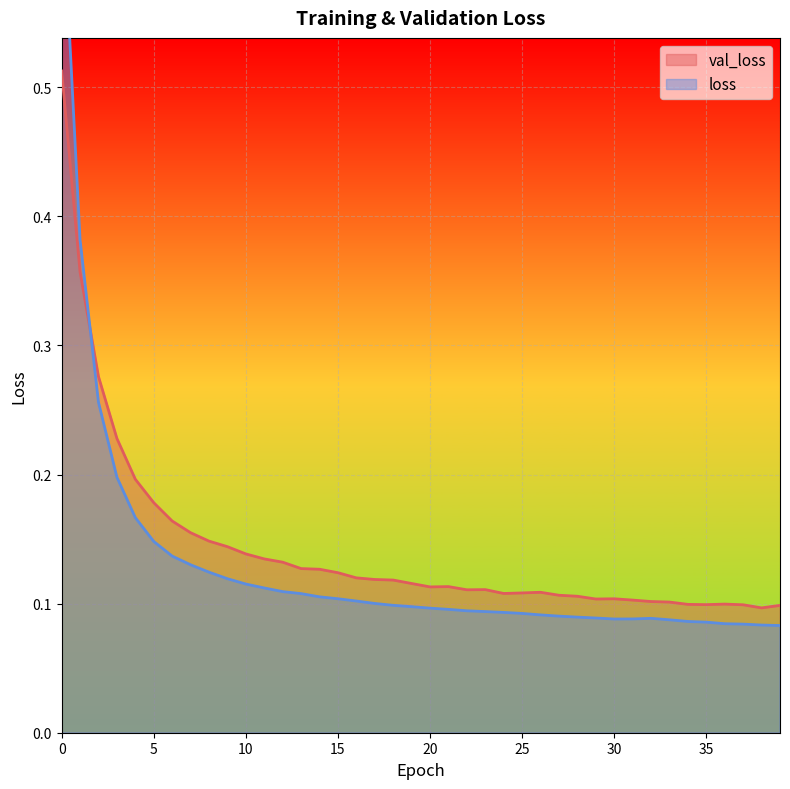

What is the difference between the maximum and minimum values in the loss series?

0.6